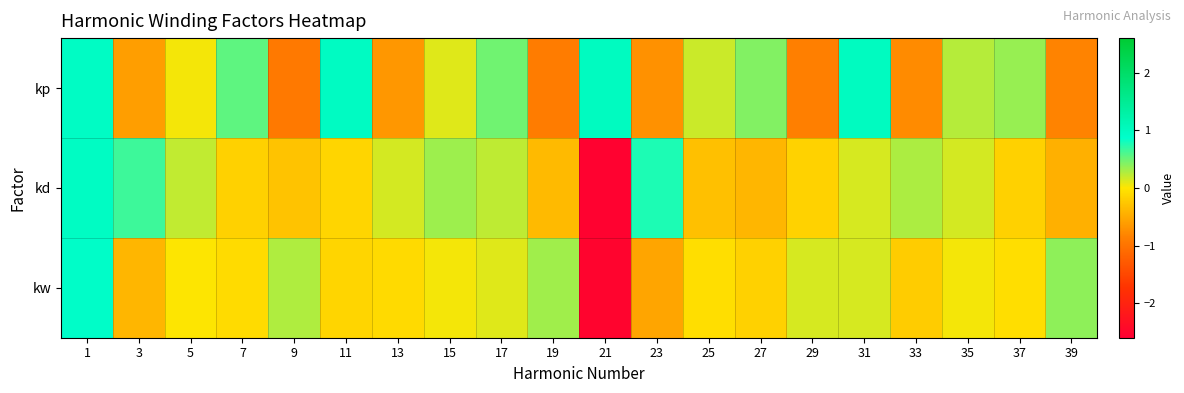

Reading left to right, transcribe all the data shown in this chart.

kp: 1=1.0	3=-0.6	5=0.0	7=0.5	9=-0.9	11=1.0	13=-0.7	15=0.1	17=0.5	19=-0.9	21=1.0	23=-0.7	25=0.2	27=0.4	29=-0.9	31=1.0	33=-0.8	35=0.3	37=0.4	39=-0.8
kd: 1=1.0	3=0.7	5=0.2	7=-0.2	9=-0.3	11=-0.1	13=0.1	15=0.3	17=0.2	19=-0.4	21=-2.6	23=0.8	25=-0.3	27=-0.4	29=-0.2	31=0.1	33=0.3	35=0.1	37=-0.2	39=-0.5
kw: 1=0.9	3=-0.4	5=0.0	7=-0.1	9=0.3	11=-0.1	13=-0.1	15=0.0	17=0.1	19=0.3	21=-2.5	23=-0.5	25=-0.1	27=-0.2	29=0.1	31=0.1	33=-0.2	35=0.0	37=-0.1	39=0.4